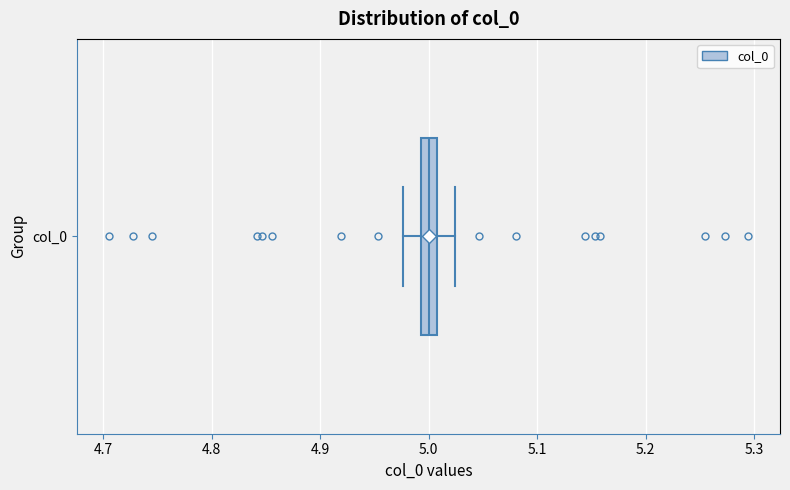

Where is the left edge of the box for col_0 on the x-axis? The values are not printed on the chart, so give them approximately, as read against the axis.

4.99